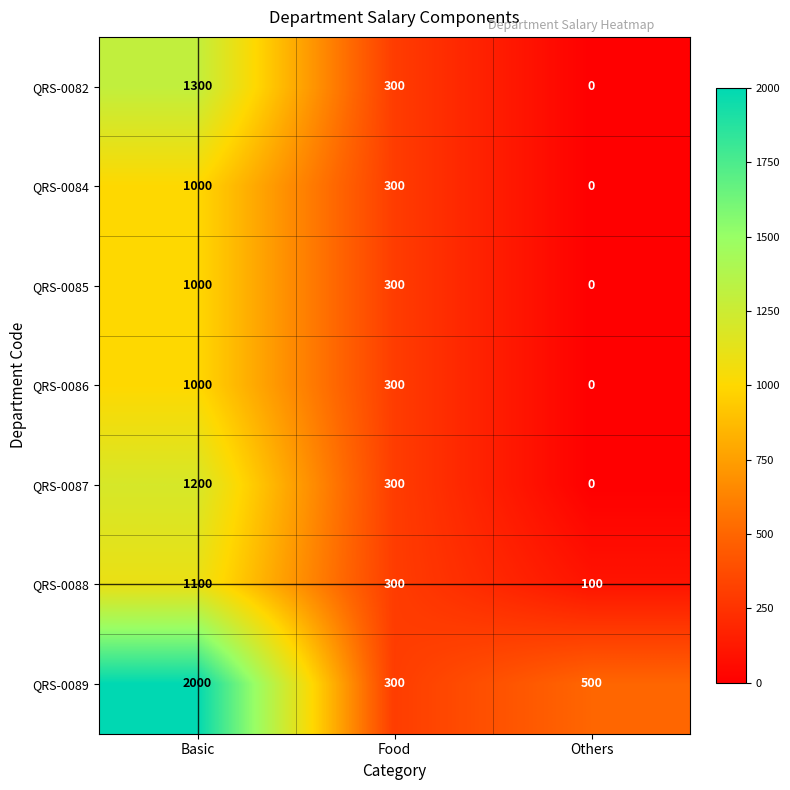

What is the difference between the maximum and minimum values in the QRS-0089 series?

1700